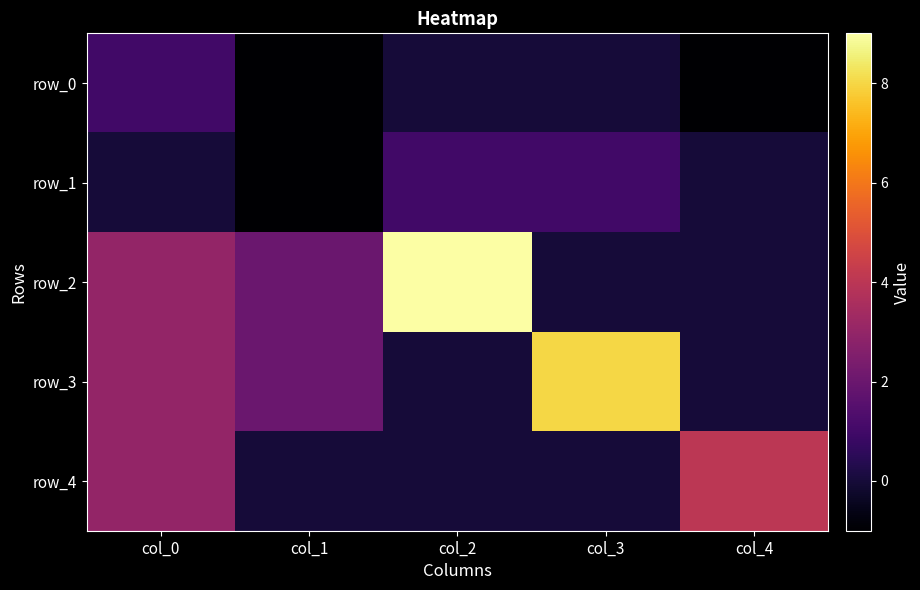

Which label corresponds to the smallest value in the chart?

col_1